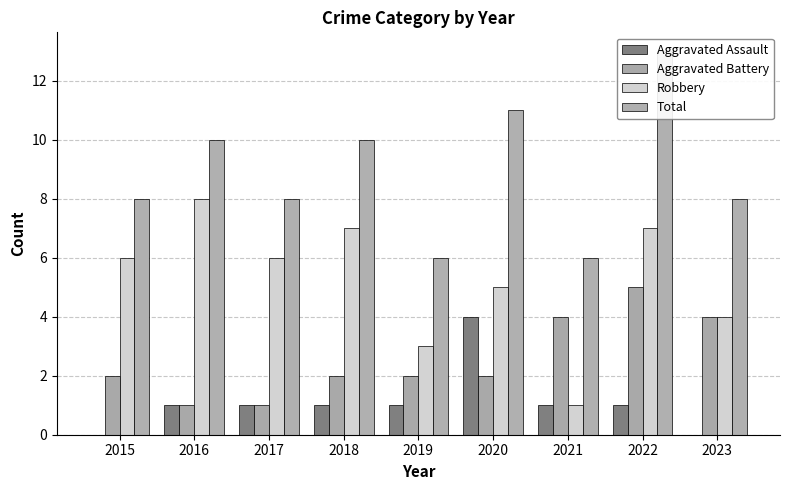

At which label does Aggravated Assault reach its peak?

2020